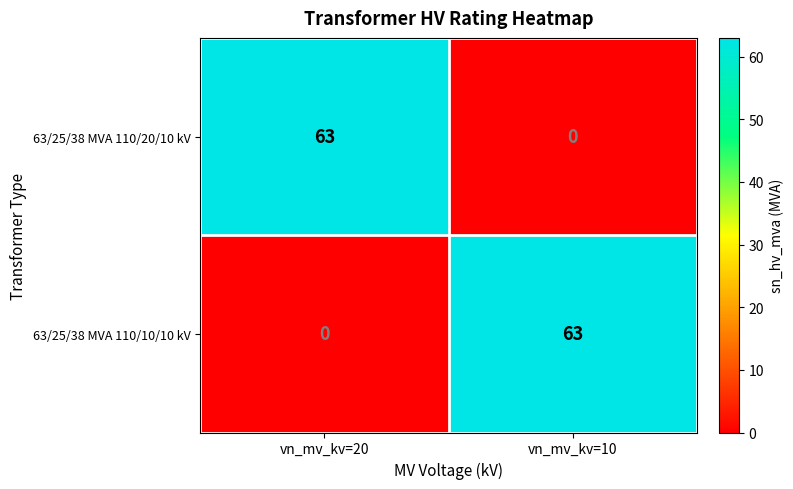

Reading left to right, extract all data points from this chart.

63/25/38 MVA 110/20/10 kV: 63	0
63/25/38 MVA 110/10/10 kV: 0	63